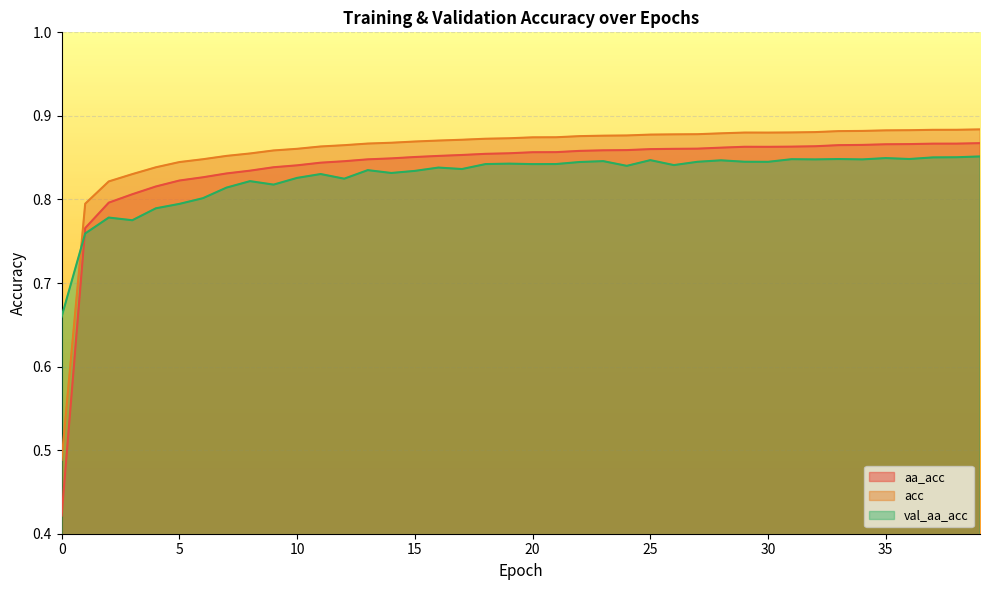

In acc, how many points are higher than both neighbors (excluding endpoints)?

1